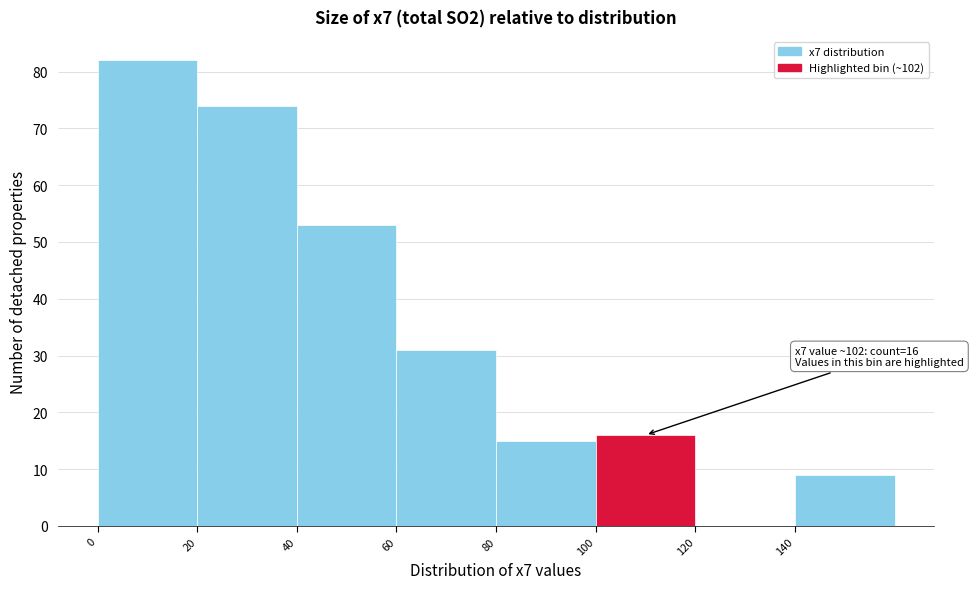

Over which range of the x-axis is the bar tallest?

0 to 20